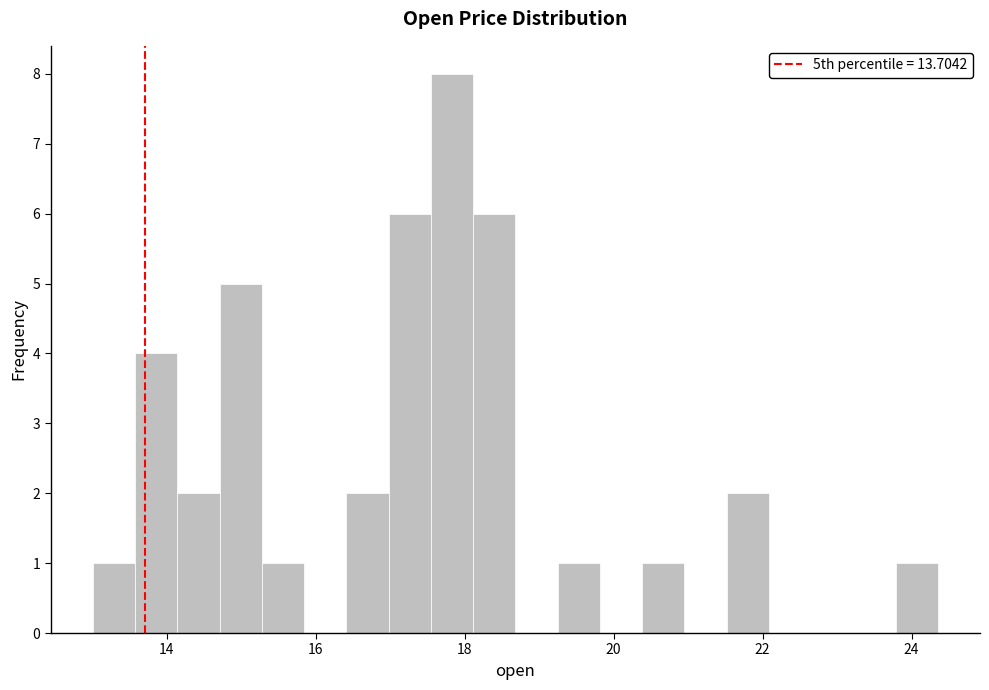

Read against the x-axis, roughly where is the centre of the tallest bar?

17.8